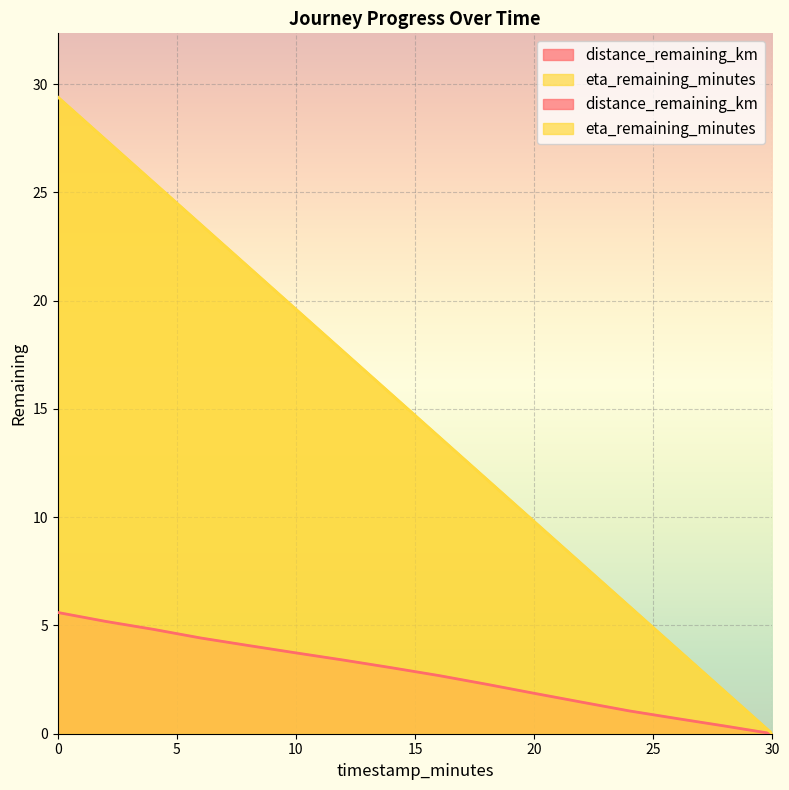

The distance_remaining_km series shows 5.2 at 2.0. True or false?

True